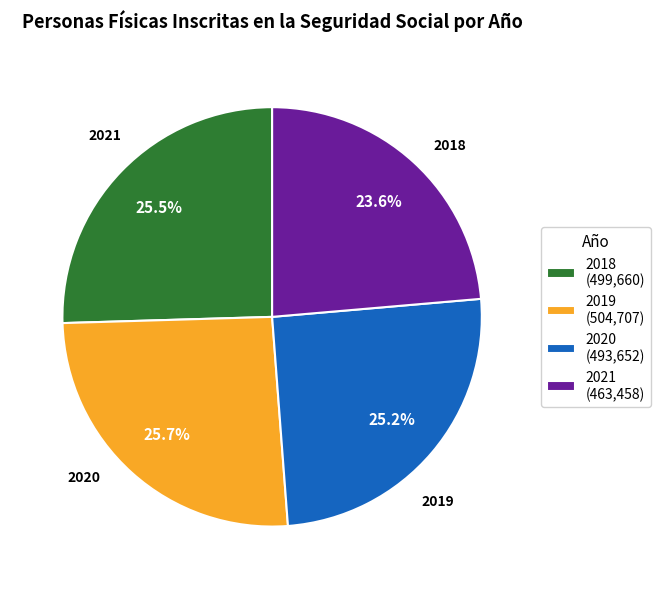

Does 2021 represent more than half of the total?

No